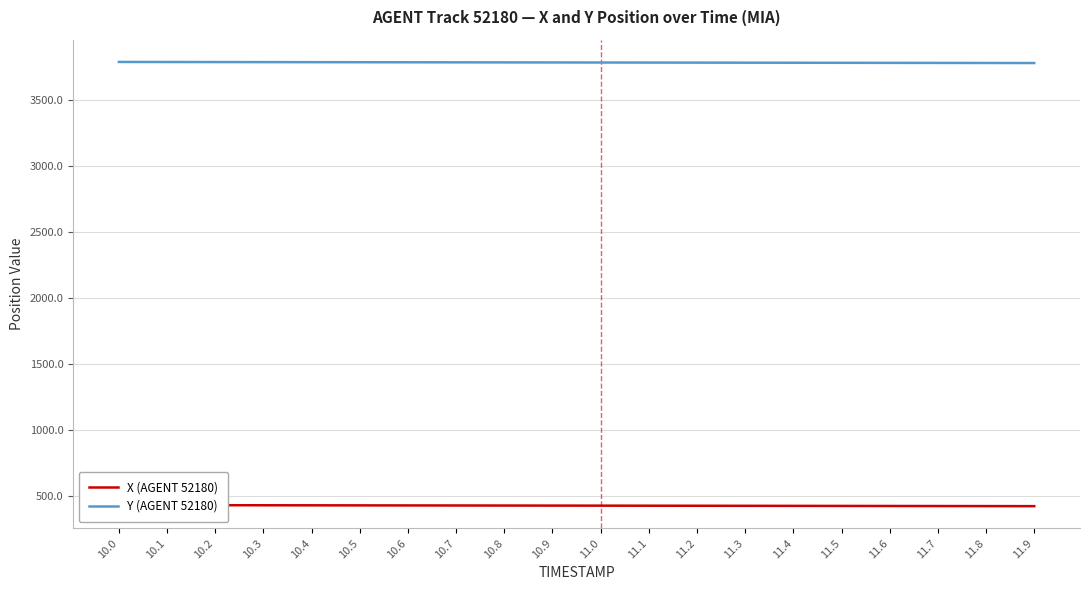

True or false: Y (AGENT 52180) has more than 0 interior local peaks.

False